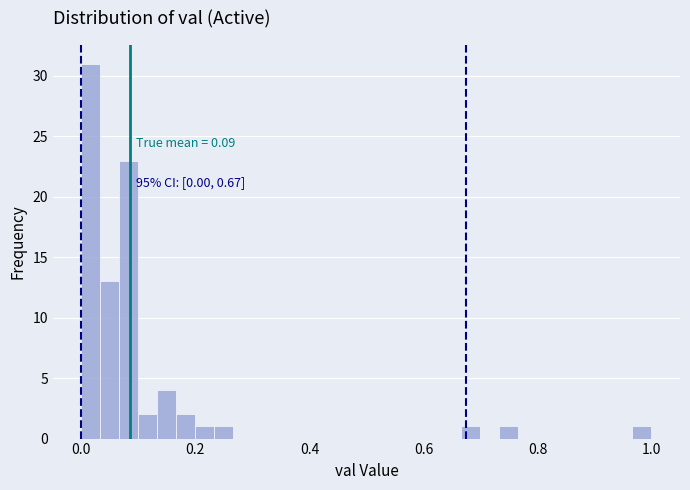

Read against the x-axis, roughly where is the centre of the tallest bar?

0.02